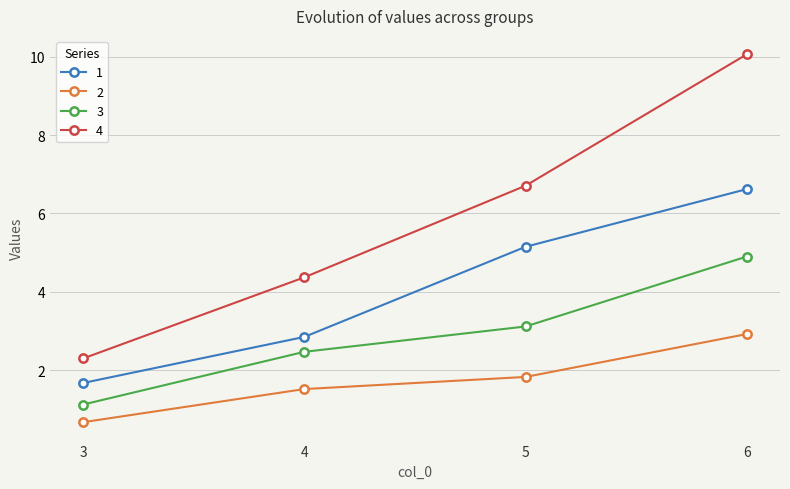

Where does the 4 series first go above 6?

5